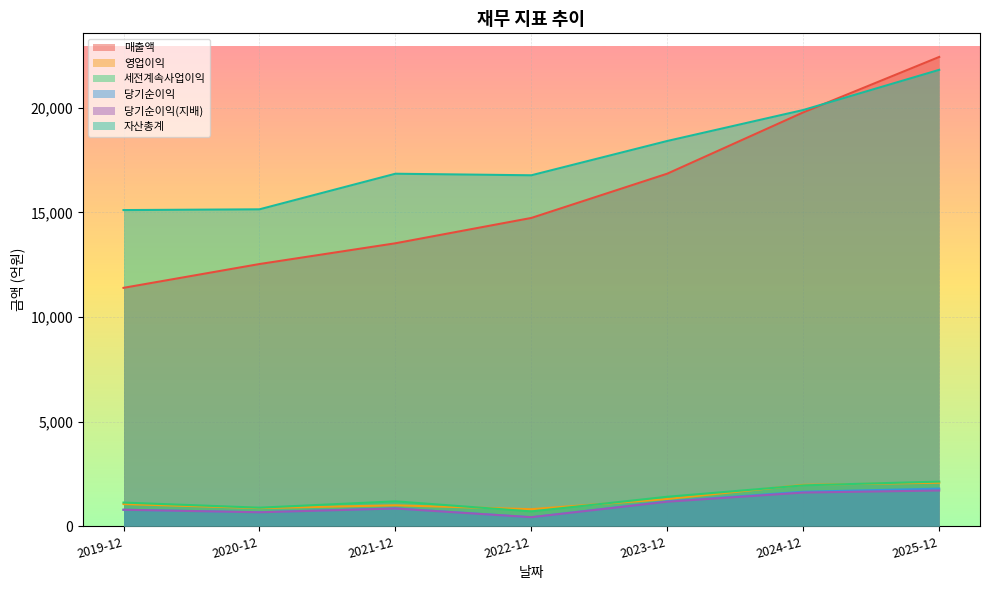

At which label is 자산총계 closest to 18458?

2023-12